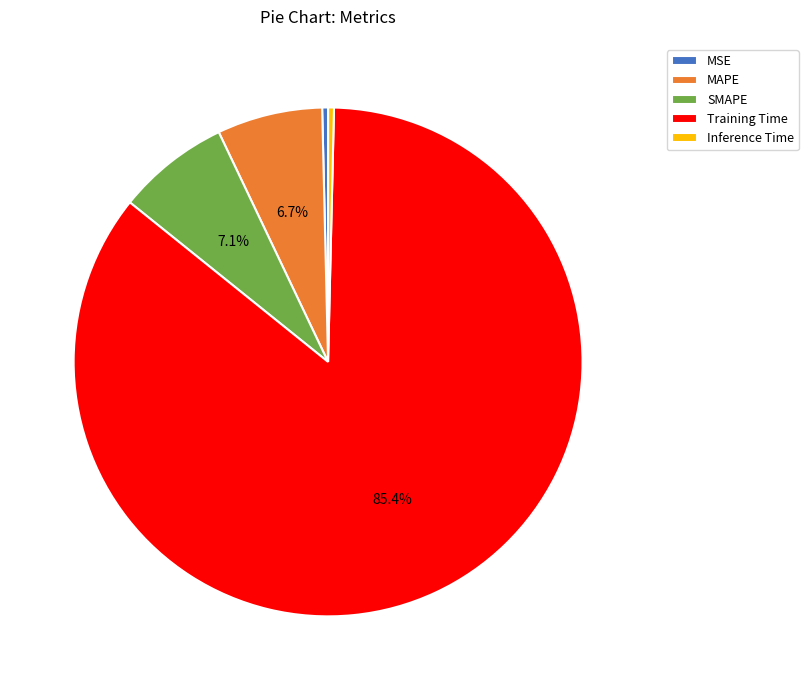

Which slice is the largest?

Training Time